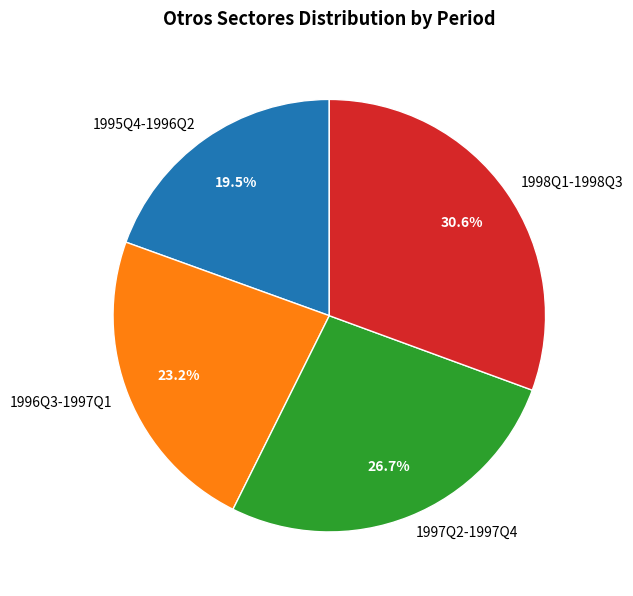

Is 1995Q4-1996Q2 the majority of the pie?

No